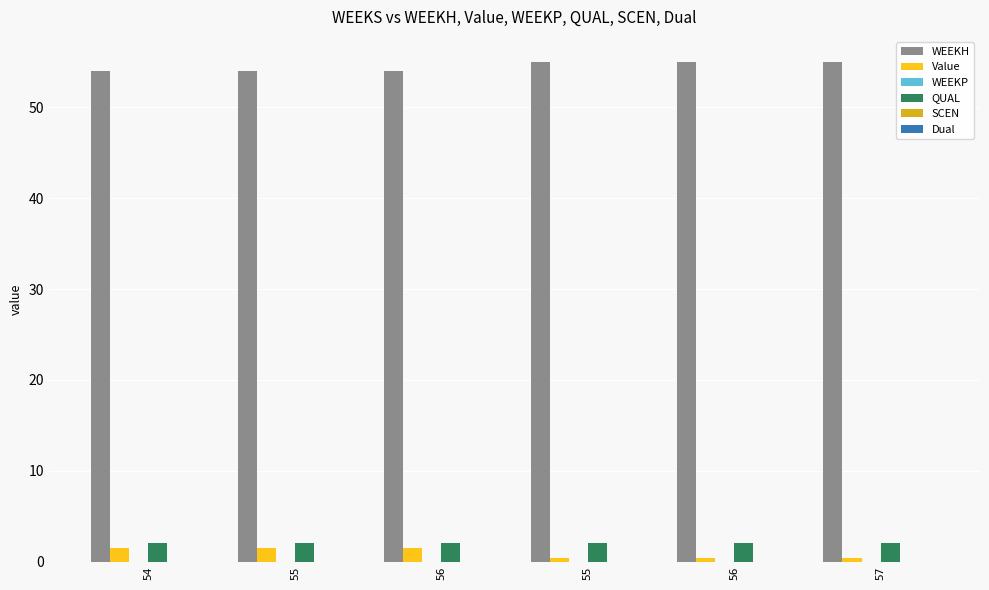

Between 56 and 57, which series saw the biggest shift?

Value